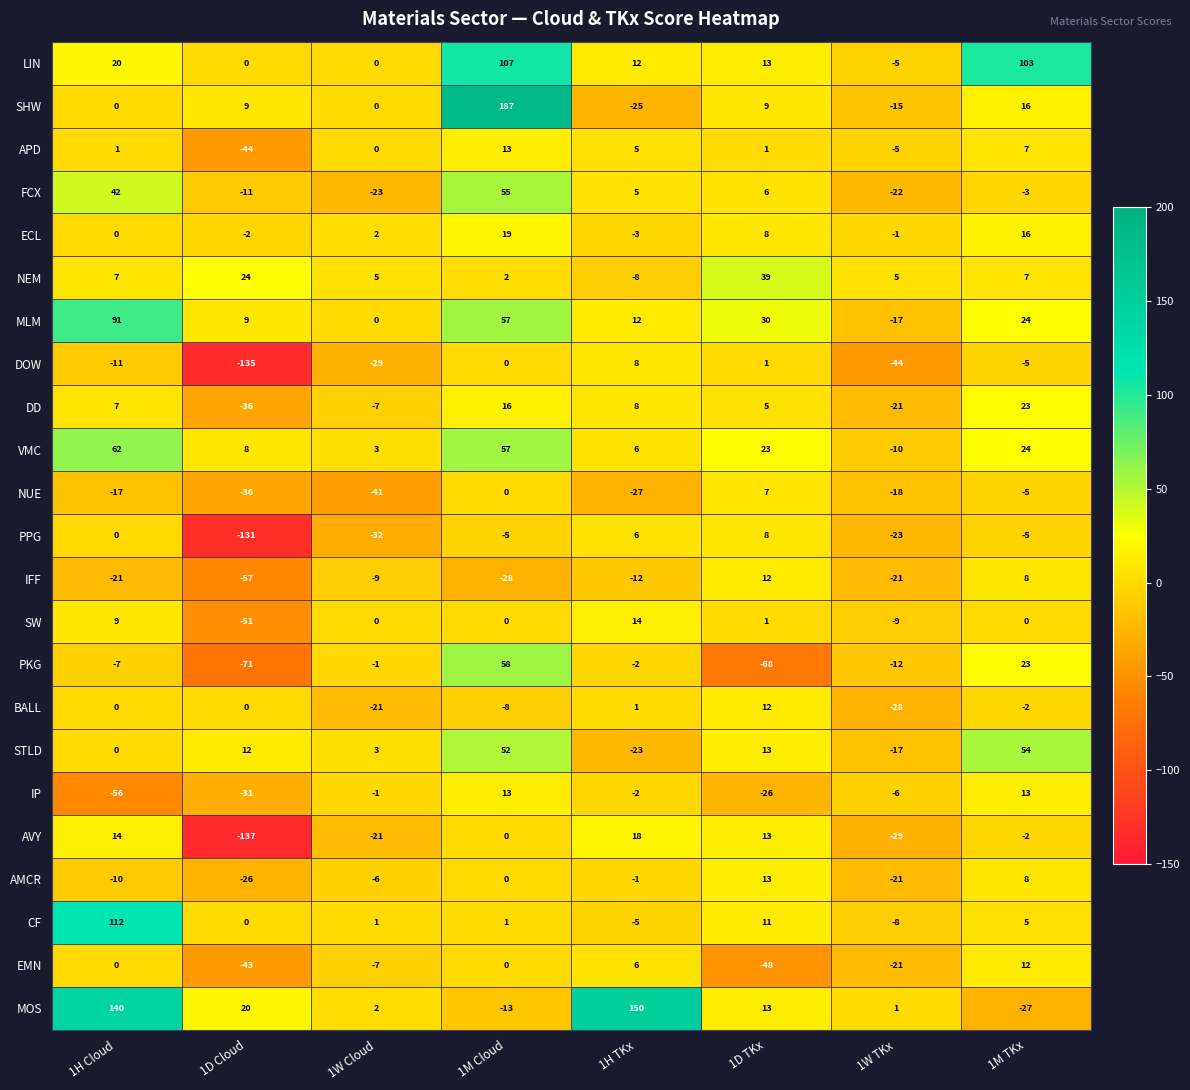

What is the difference between the IFF values at 1H TKx and 1M Cloud?

16